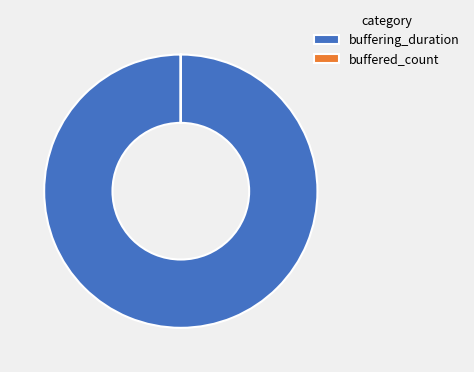

What is the largest slice in the pie chart?

buffering_duration